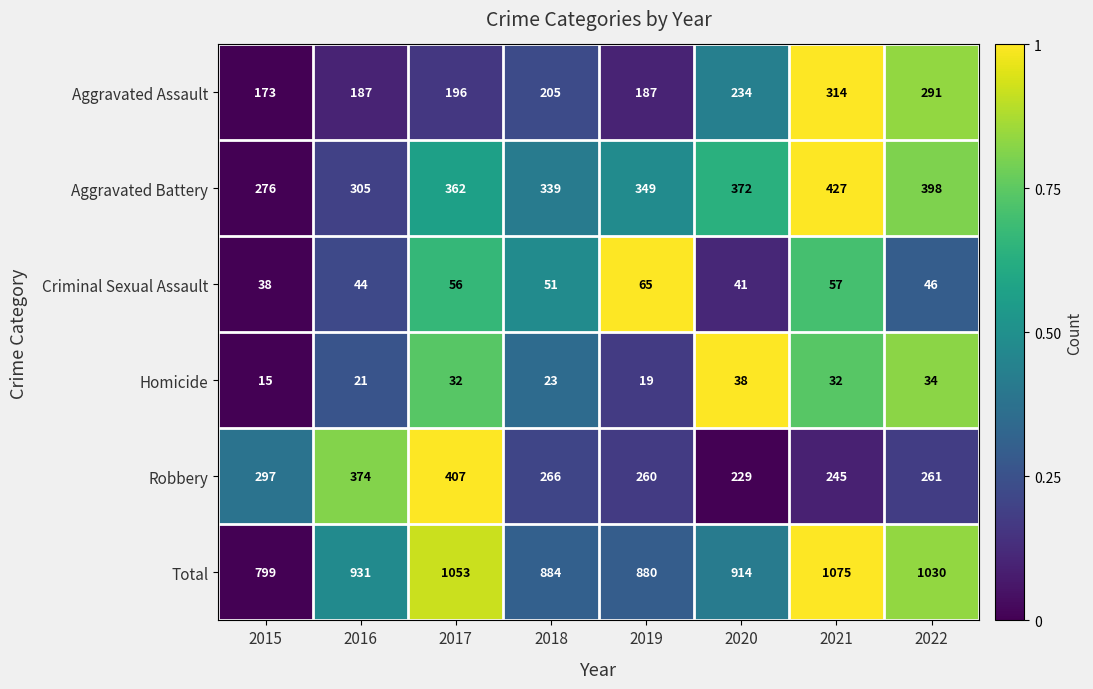

True or false: Total has a value of 205 at 2019.

False